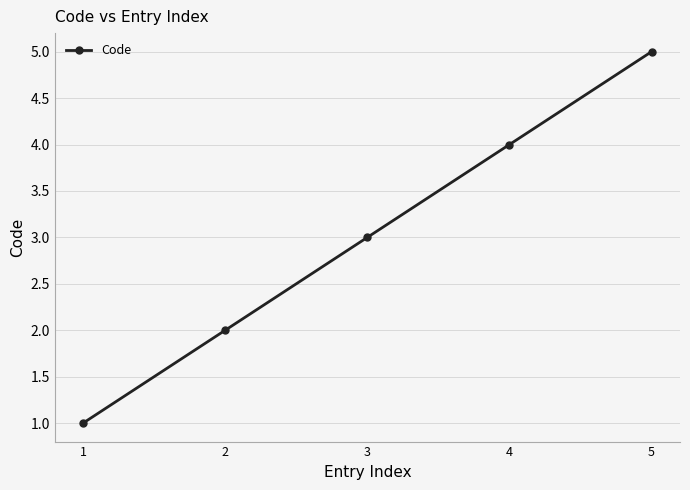

How many data points are less than 3?

2